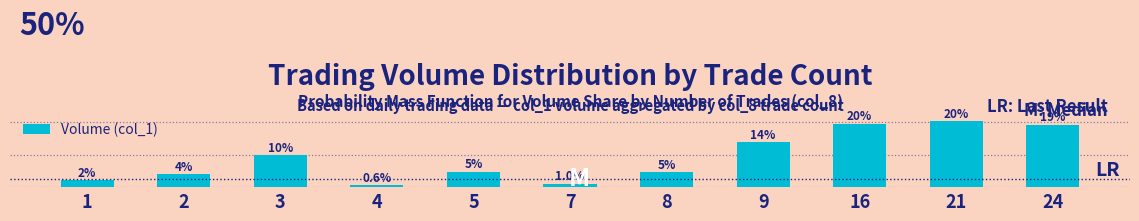

Which label corresponds to the smallest value in the chart?

4